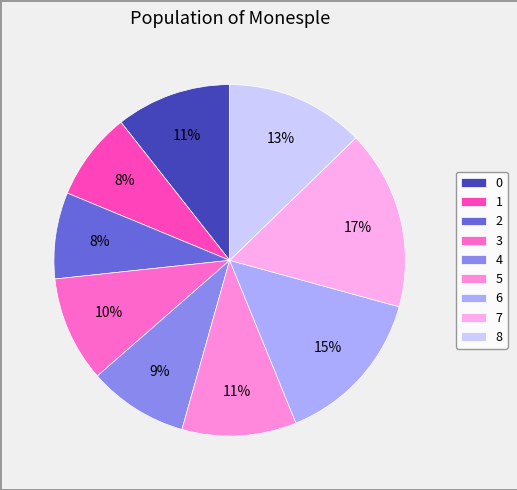

To the nearest percent, what portion does 5 represent?

11%